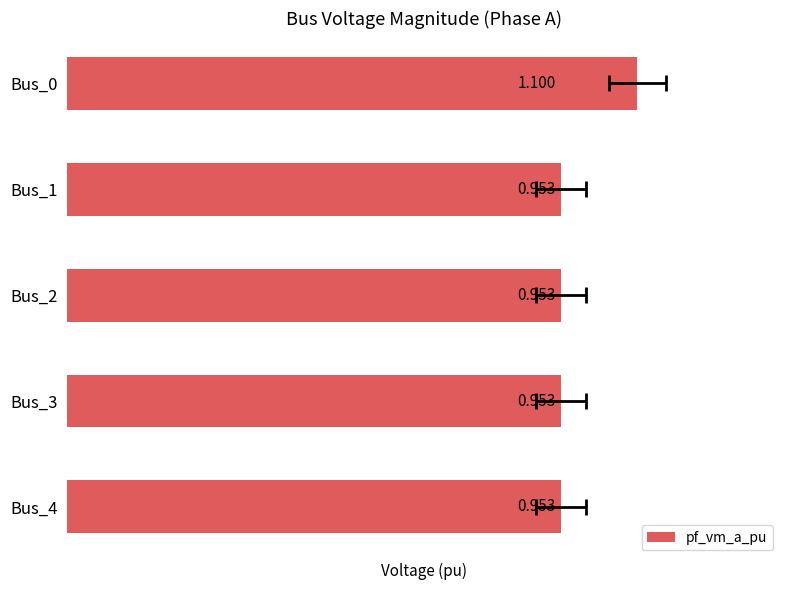

What is the change in value from Bus_0 to Bus_4?

-0.1